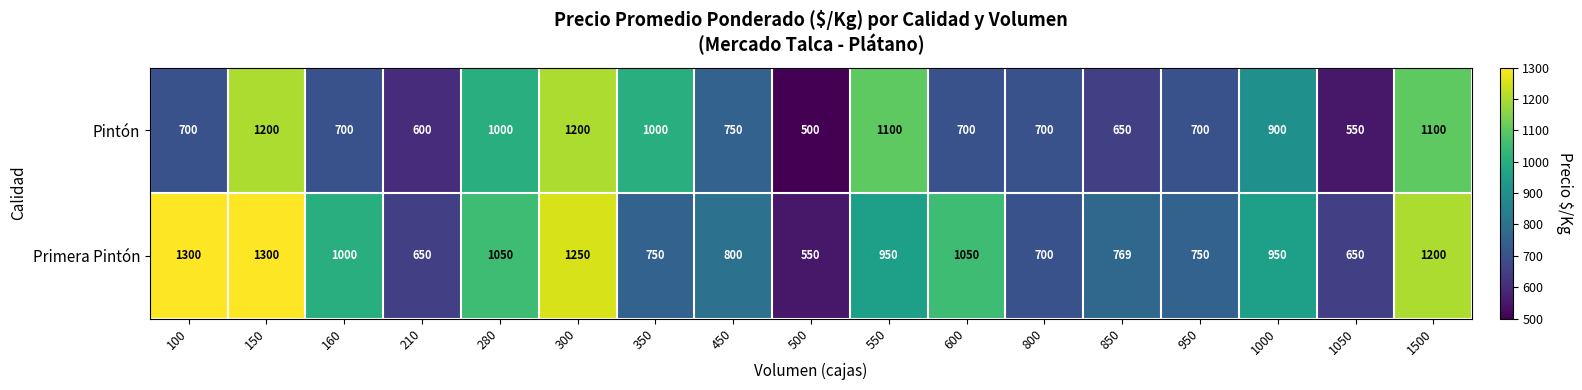

The Pintón series shows 1698 at 1500. True or false?

False